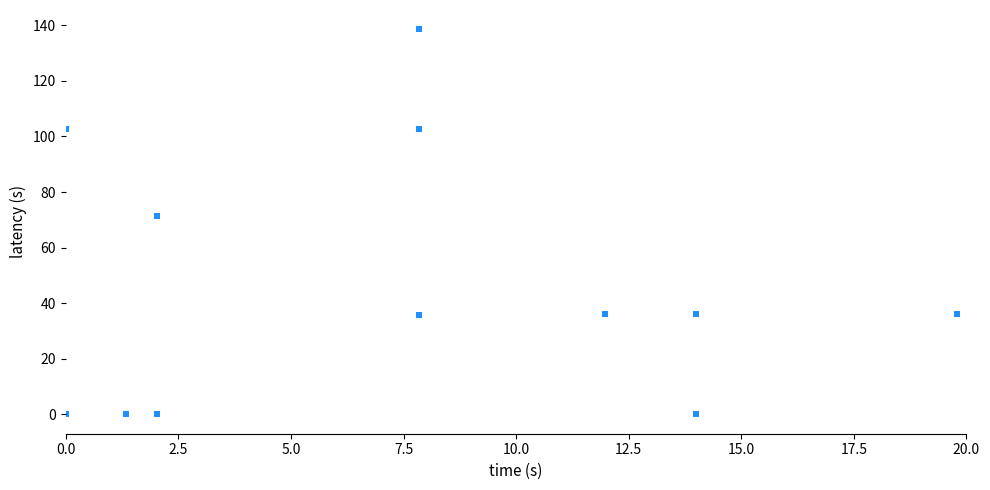

What Y value in the scatter plot is closest to 69?

71.4